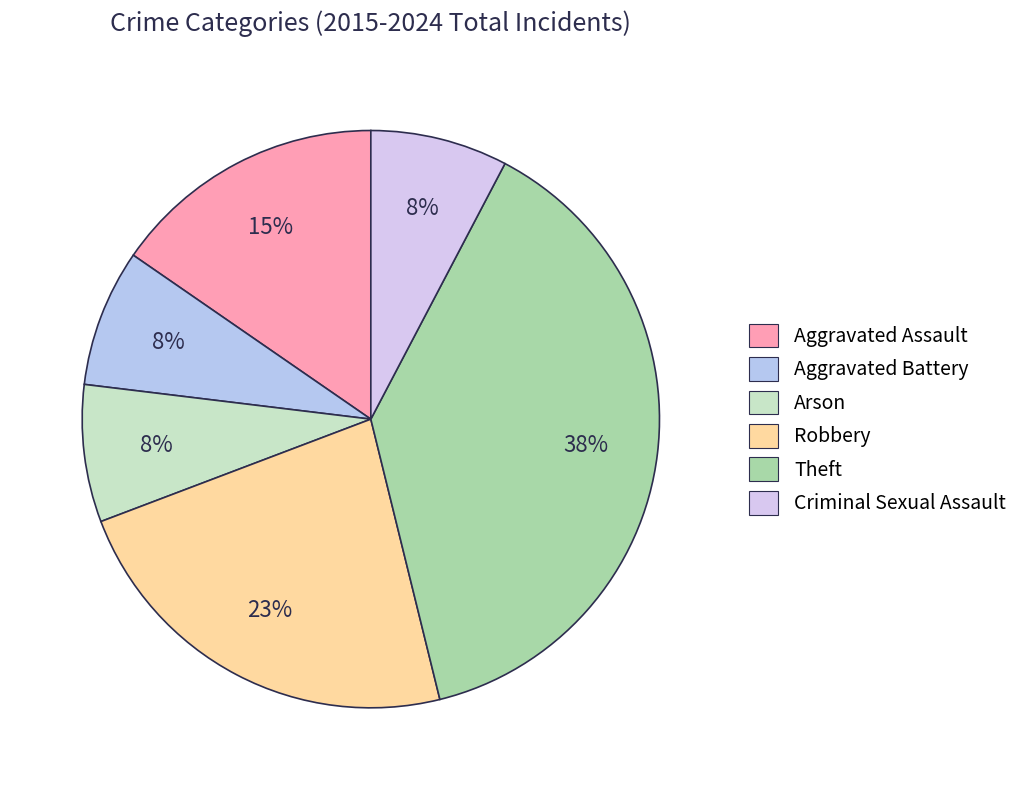

To the nearest percent, what portion does Aggravated Battery represent?

8%